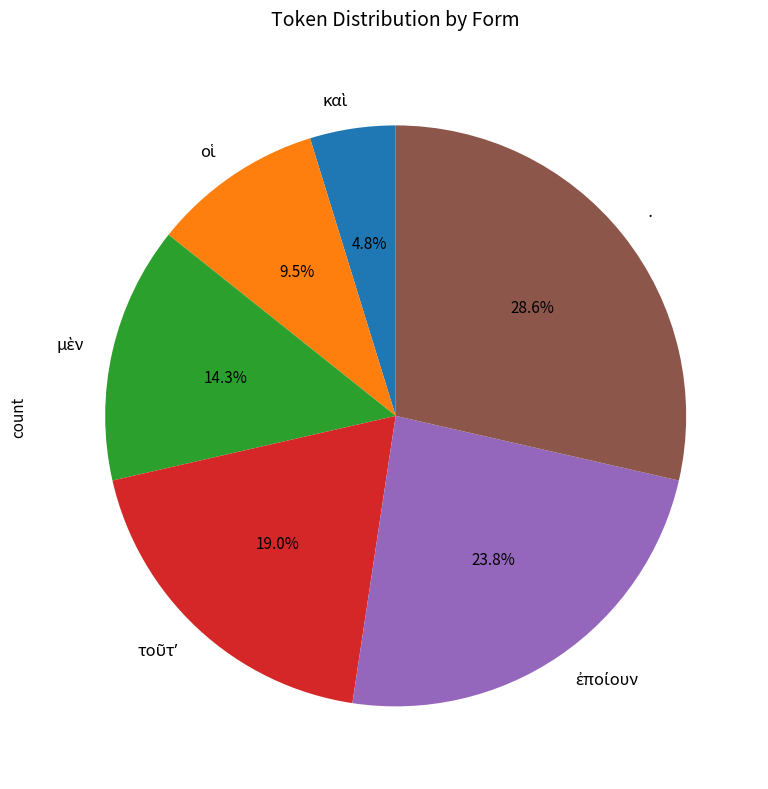

What is the largest slice in the pie chart?

·